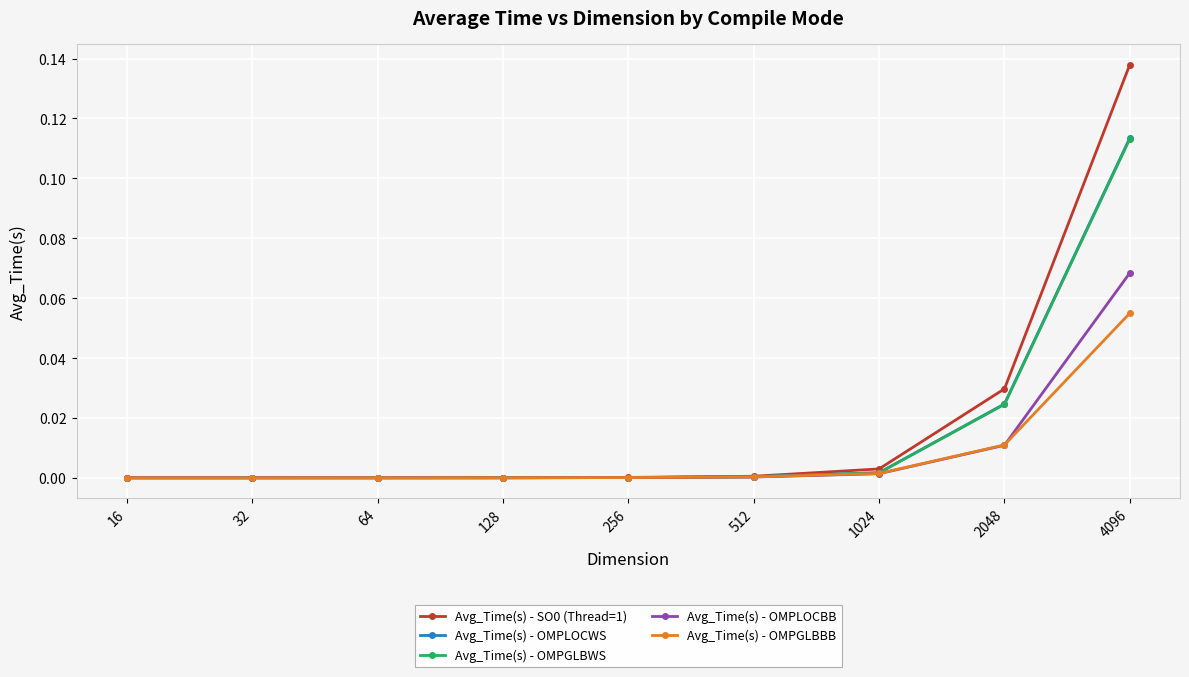

Does the chart have visible grid lines?

Yes